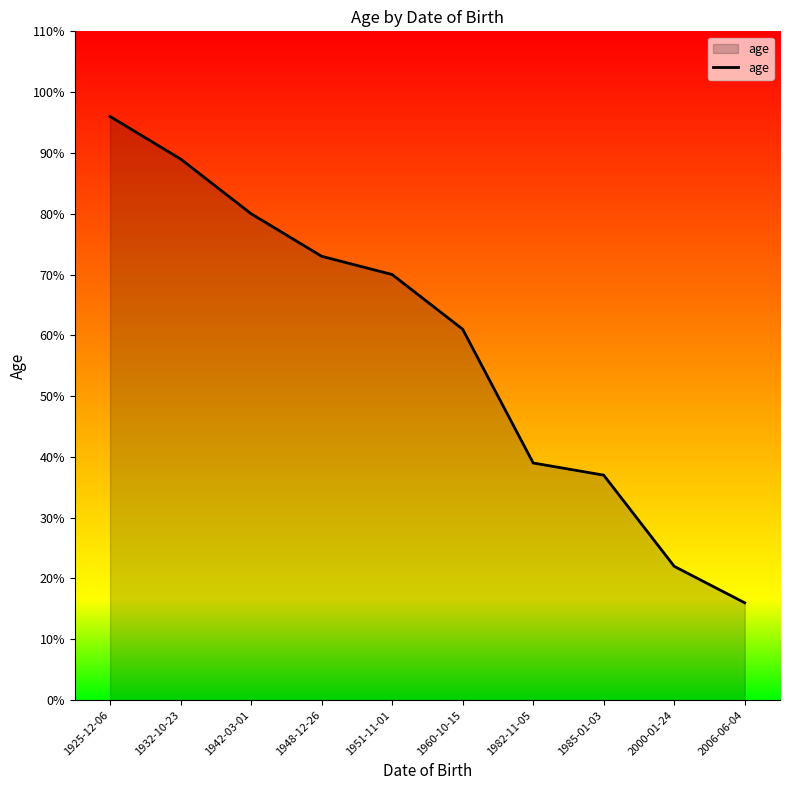

The chart shows a value of 56 at 1932-10-23. True or false?

False